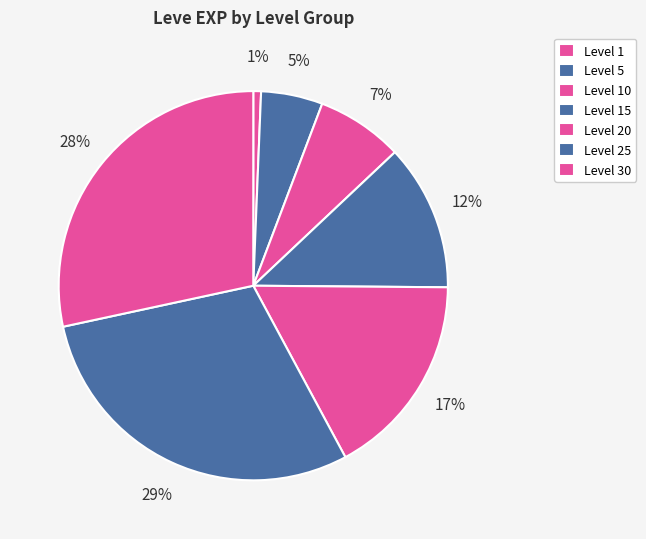

How many segments does this pie chart have?

7